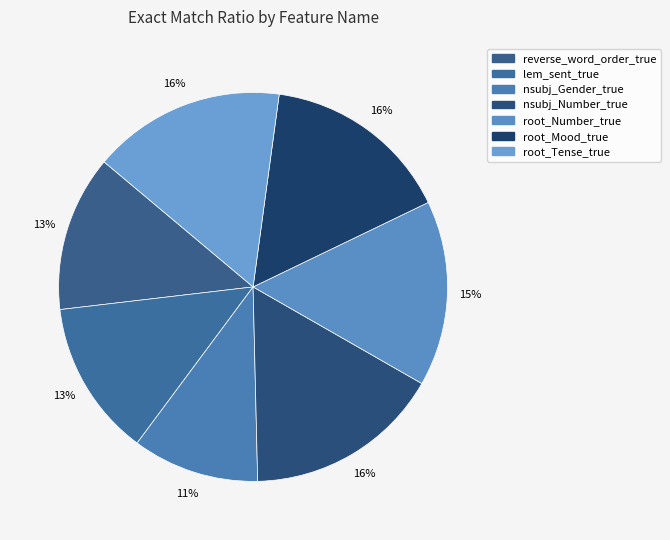

Which has a higher value, reverse_word_order_true or nsubj_Number_true?

nsubj_Number_true